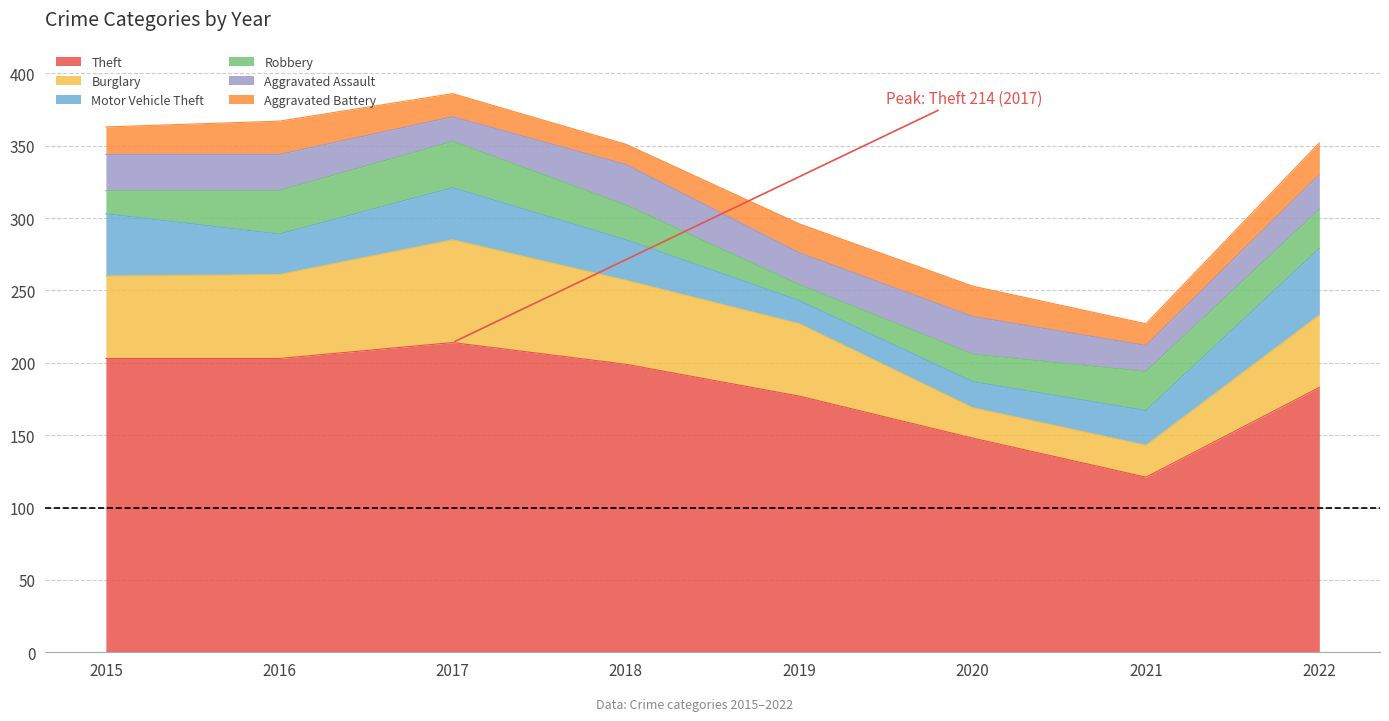

Between 2018 and 2022, which series saw the biggest shift?

Motor Vehicle Theft